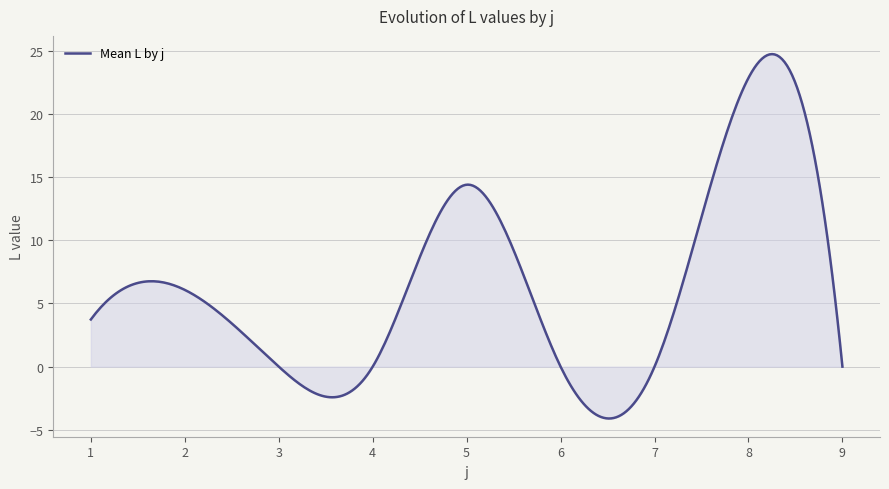

What is the difference between the second highest and minimum values?

28.8